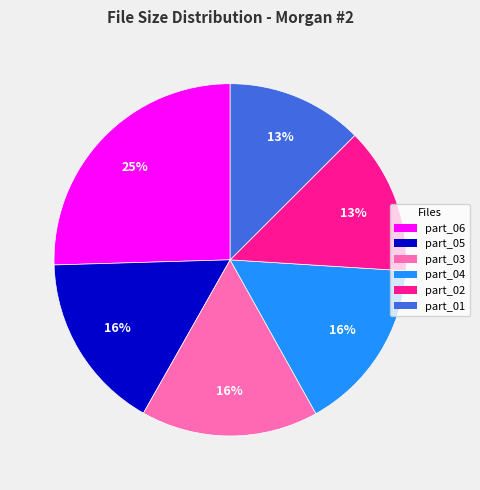

To the nearest percent, what is the difference between the part_03 and part_02 slice percentages?

3%